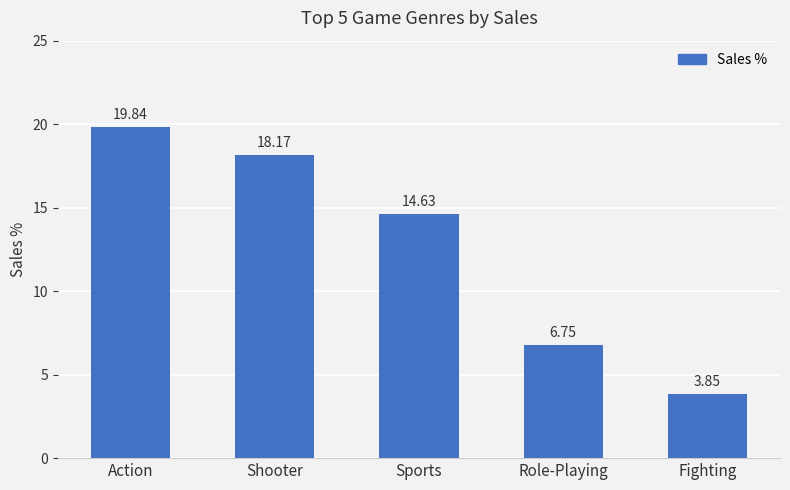

Which label corresponds to the largest value in the chart?

Action